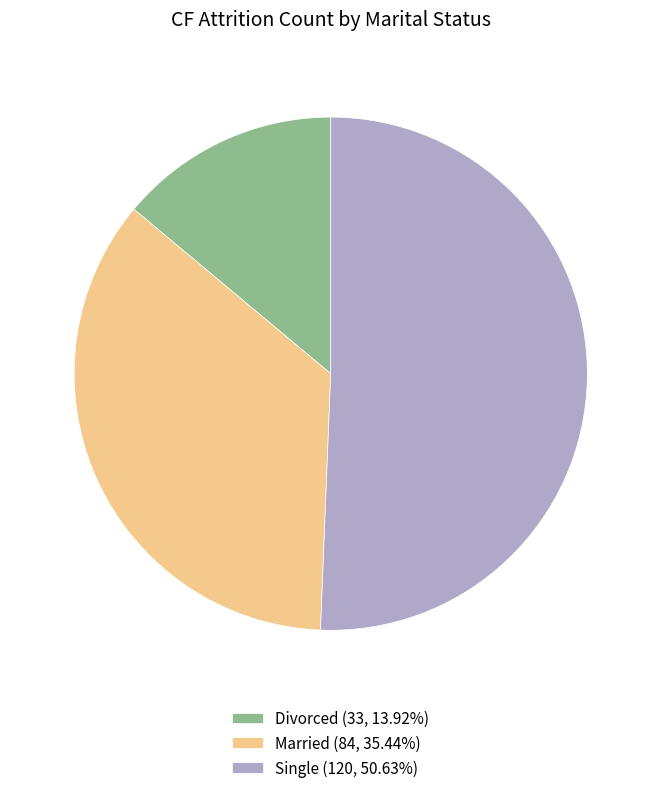

Is the sum of Married and Divorced greater than half?

No